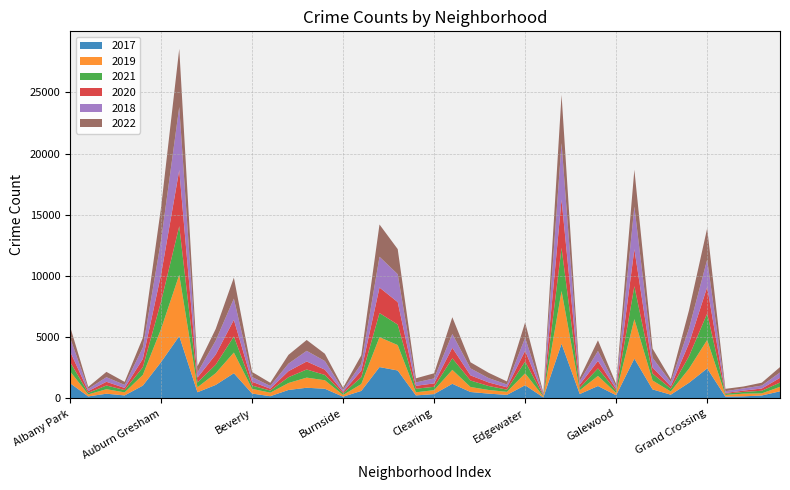

Reading right to left, what are all the values shown in this chart?

2017: 588	246	176	154	2456	1281	311	742	3257	265	1019	365	4472	87	1082	296	397	531	1200	360	253	2288	2566	620	145	795	878	697	188	404	2066	1107	509	5095	2973	1053	251	391	171	1252
2019: 365	171	220	138	2328	1153	261	728	3226	189	825	308	4310	76	972	248	298	407	1140	322	253	2076	2441	561	142	694	828	568	287	385	1687	957	405	5008	2700	872	249	368	166	968
2021: 350	217	140	104	2160	1015	233	565	2688	170	613	200	3519	62	970	180	325	530	944	274	293	1675	1973	559	130	435	664	474	173	265	1313	692	395	3971	2237	629	193	303	123	767
2020: 382	181	107	60	2158	1052	198	494	3018	154	612	259	3952	75	873	191	290	419	857	276	239	1834	2084	538	126	431	654	493	153	315	1357	826	400	4578	2213	686	169	303	147	870
2018: 442	240	185	141	2250	1205	342	789	3485	201	816	289	4607	75	1064	230	354	571	1131	409	273	2281	2513	554	160	704	869	616	224	386	1736	1142	401	5162	2787	924	248	374	183	1117
2022: 438	236	153	191	2548	1492	236	761	3011	209	867	260	3950	99	1258	248	431	500	1368	419	337	2048	2636	696	175	595	886	718	259	413	1714	949	519	4746	2685	793	247	436	155	918